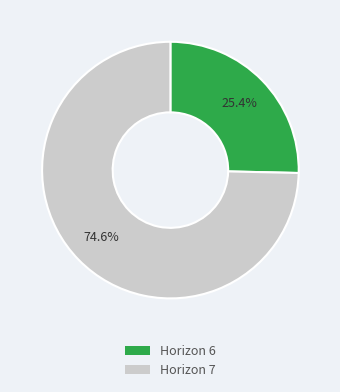

Rank the categories by value from lowest to highest.

Horizon 6, Horizon 7